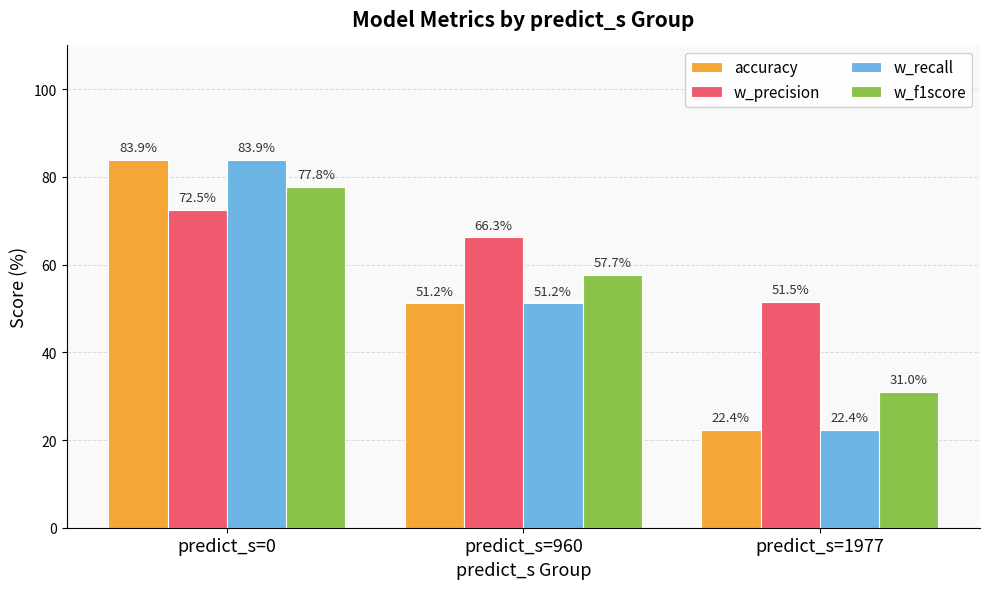

What is the sum of the accuracy values at predict_s=1977 and predict_s=960?

73.5